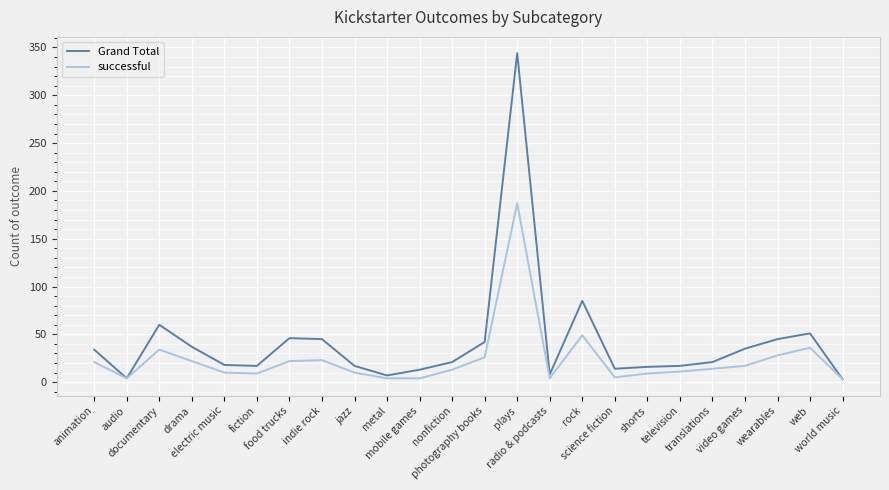

Which series has the widest spread of values?

Grand Total